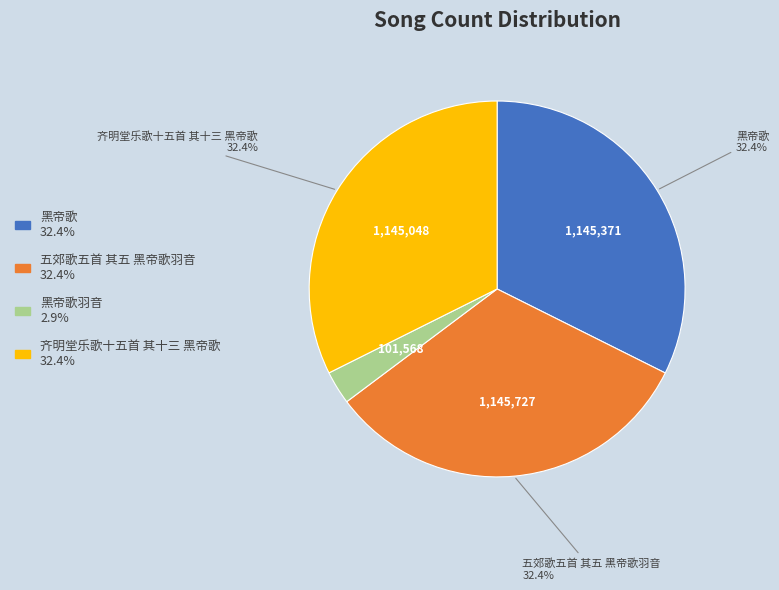

Does any single category account for the majority?

No